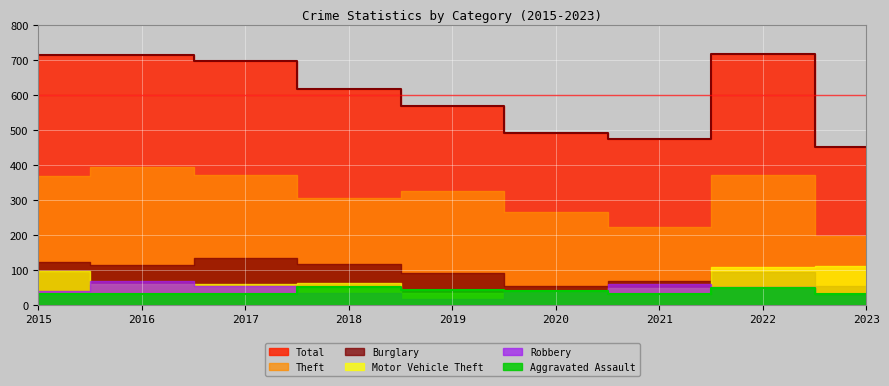

What are all the series names shown in the legend?

Total, Theft, Burglary, Motor Vehicle Theft, Robbery, Aggravated Assault